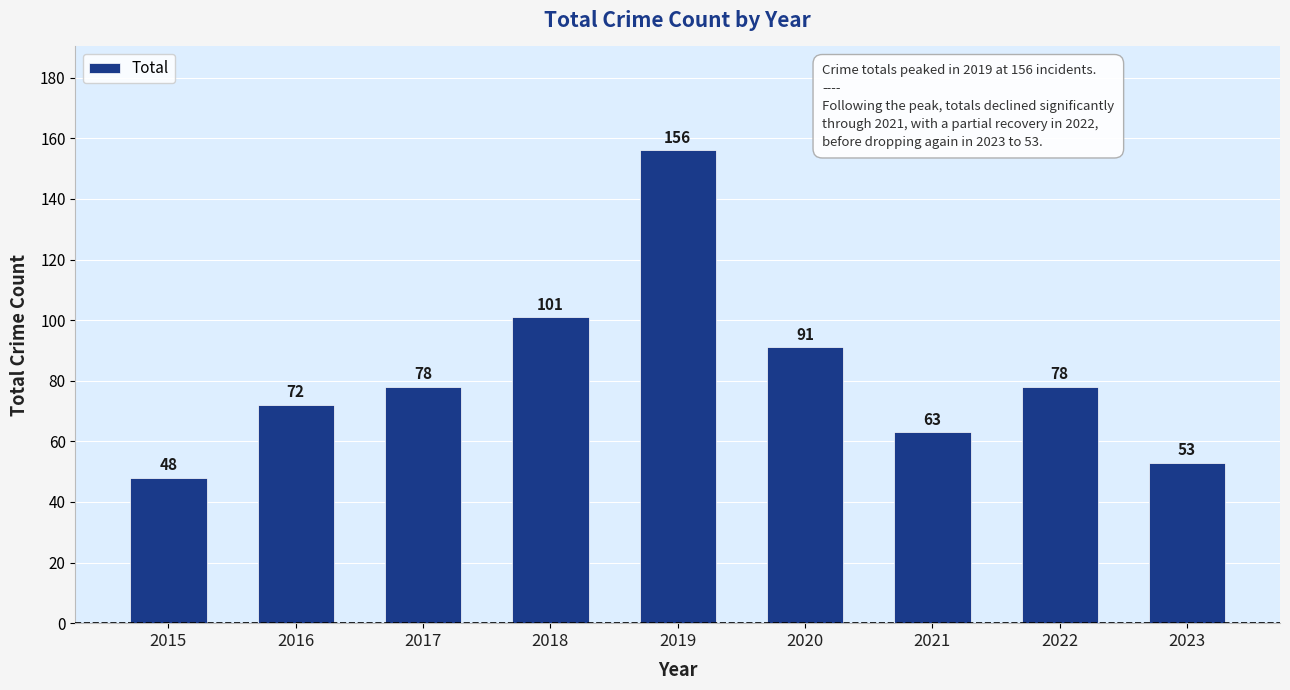

What is the difference between the values at 2021 and 2018?

38